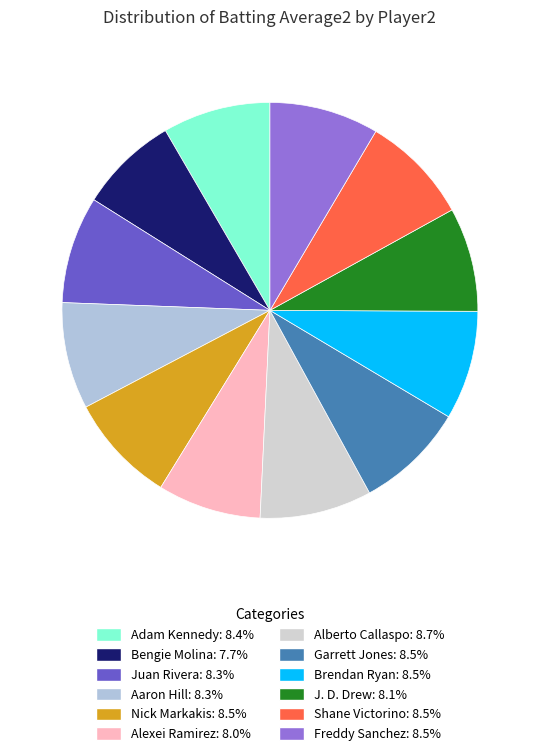

To the nearest percent, what percentage of the pie is Garrett Jones?

9%